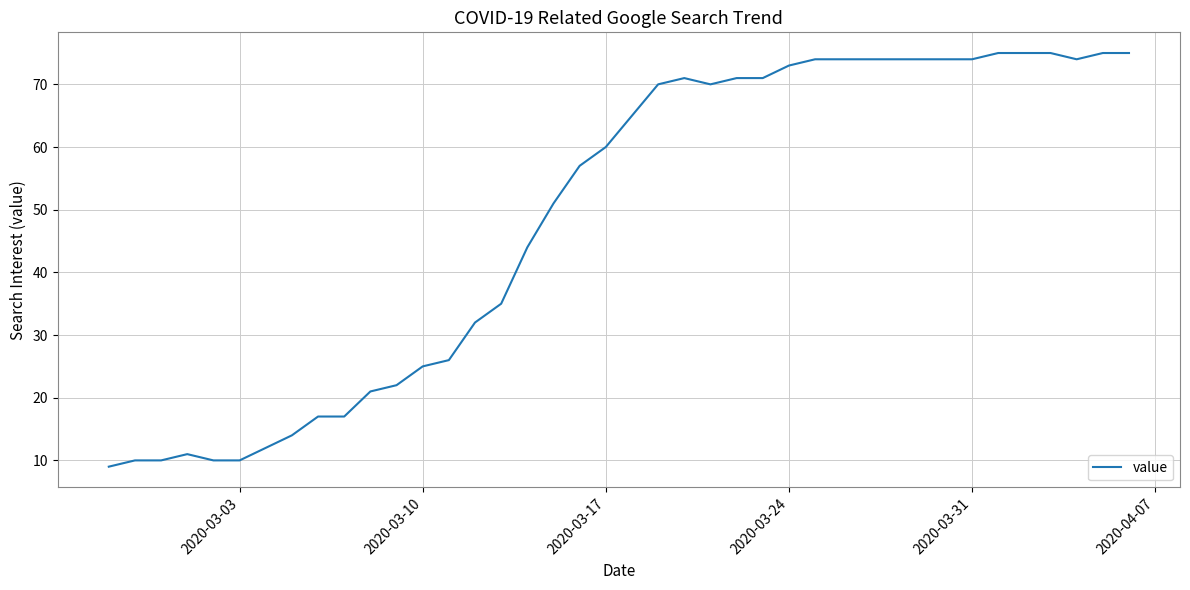

Reading left to right, what are all the values shown in this chart?

9	10	10	11	10	10	12	14	17	17	21	22	25	26	32	35	44	51	57	60	65	70	71	70	71	71	73	74	74	74	74	74	74	74	75	75	75	74	75	75